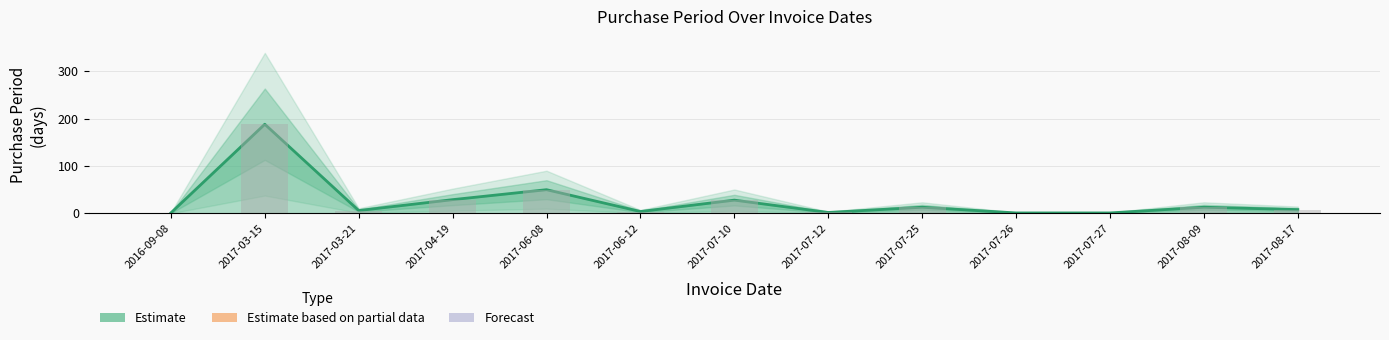

What is the greatest value displayed?

188